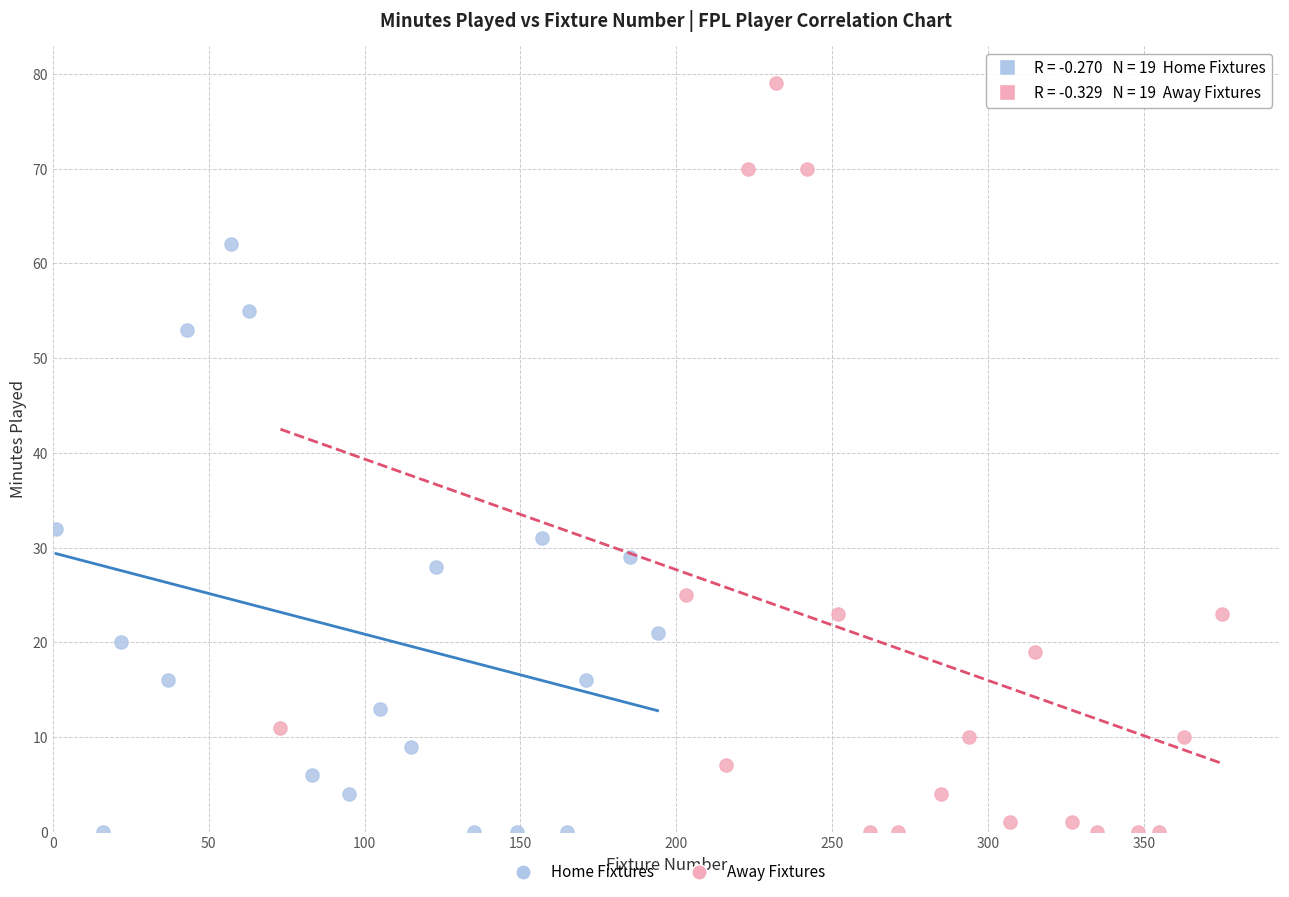

Which series has the widest spread of Y values?

Away Fixtures